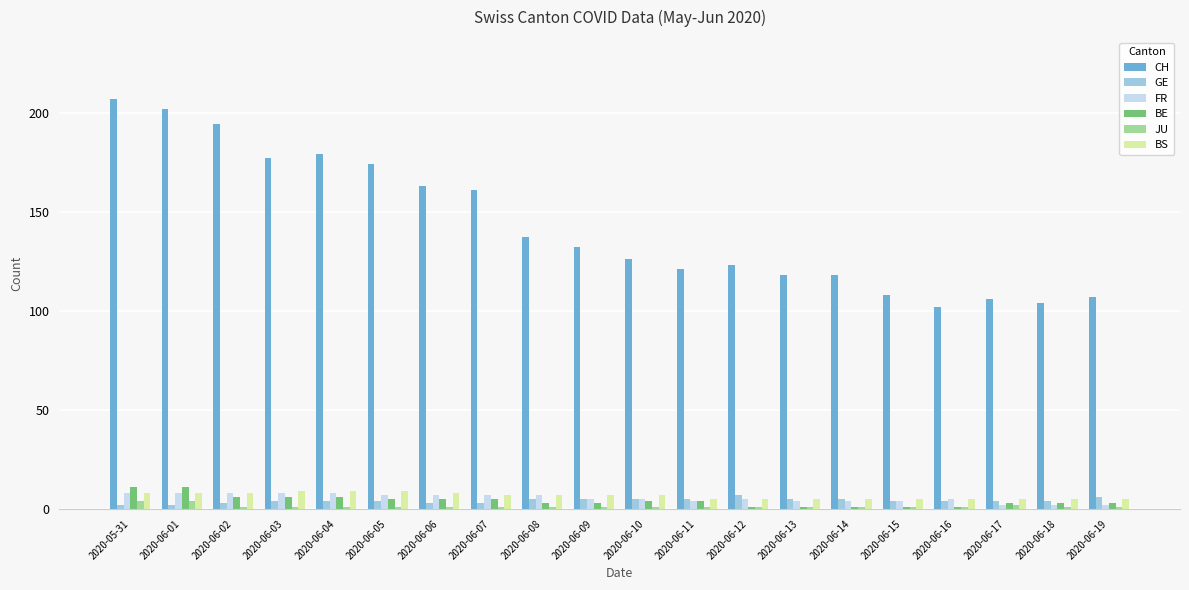

The CH series shows 179 at 2020-06-04. True or false?

True